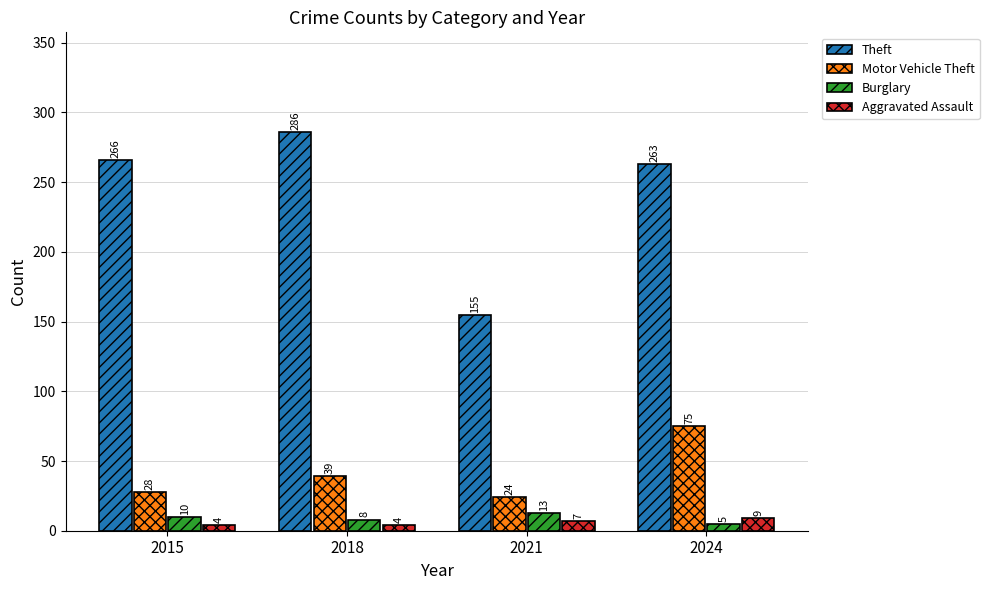

At which category is the sum across all series the highest?

2024